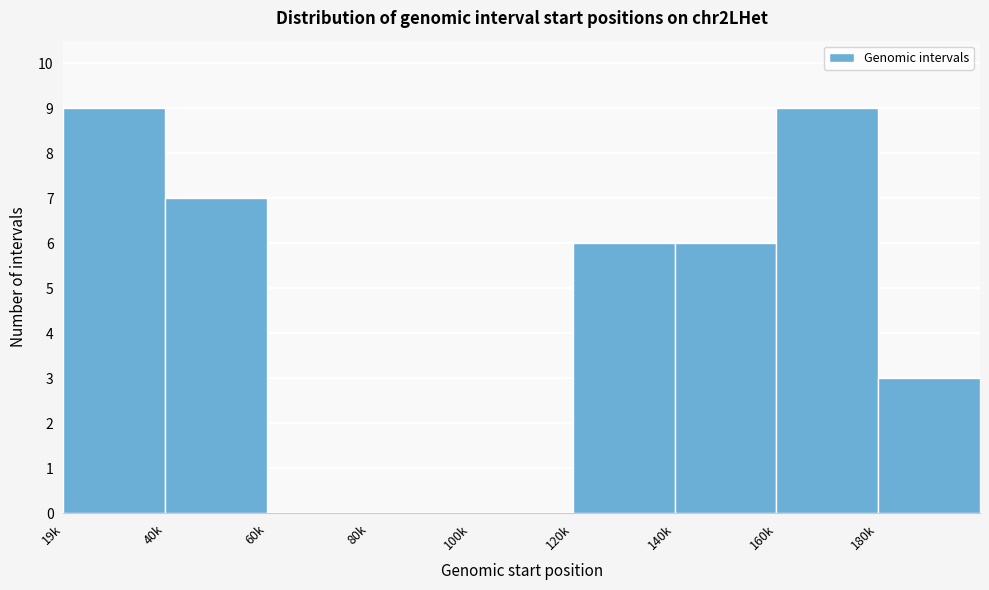

Reading right to left, list all the values displayed in this chart.

180k=3	160k=9	140k=6	120k=6	100k=0	80k=0	60k=0	40k=7	19k=9